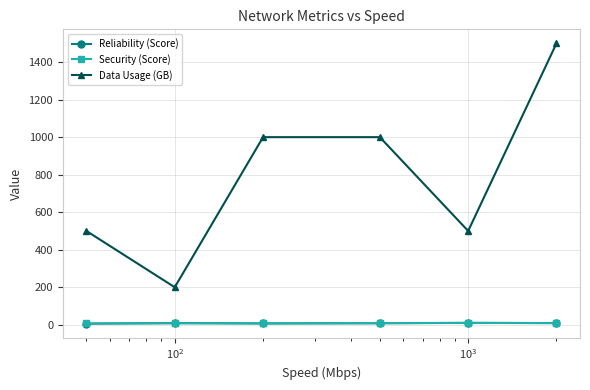

Which series has the largest total across all categories?

Data Usage (GB)